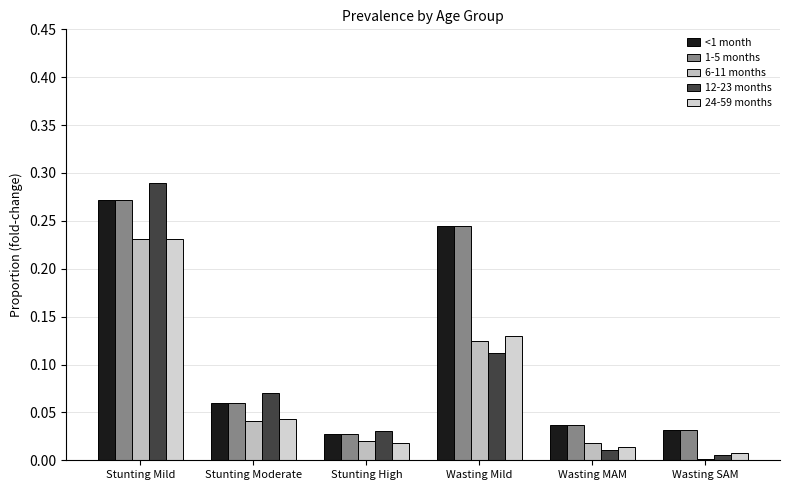

How many data points does each series have?

6